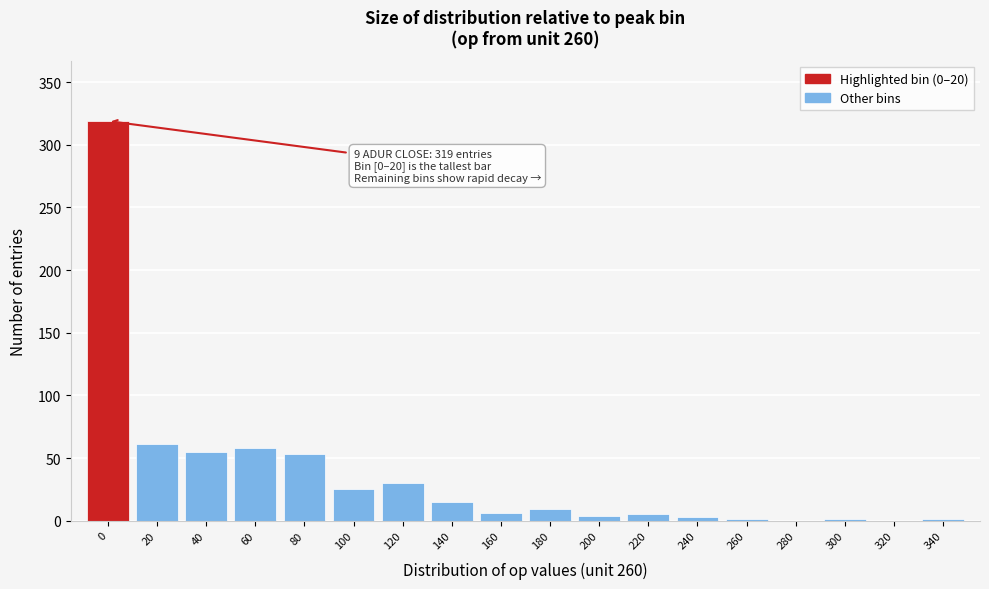

What is the sum of all values?

646